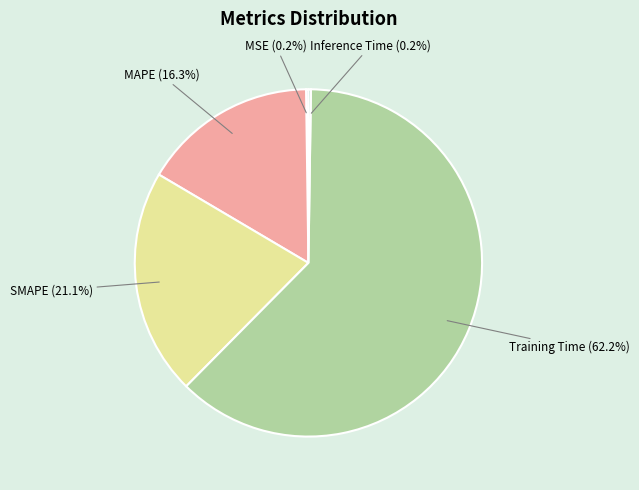

Does any single category account for the majority?

Yes